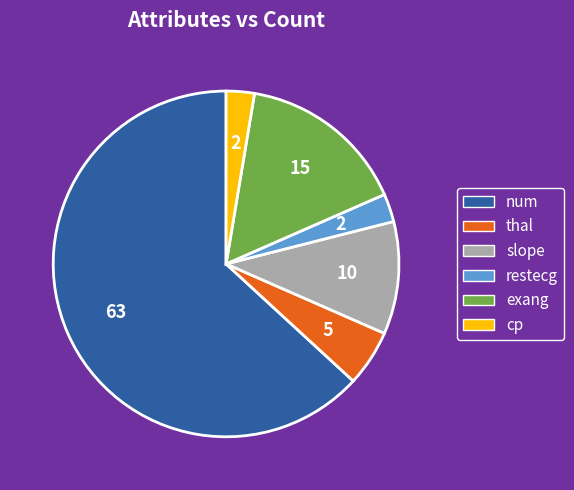

Count the number of slices in the pie.

6